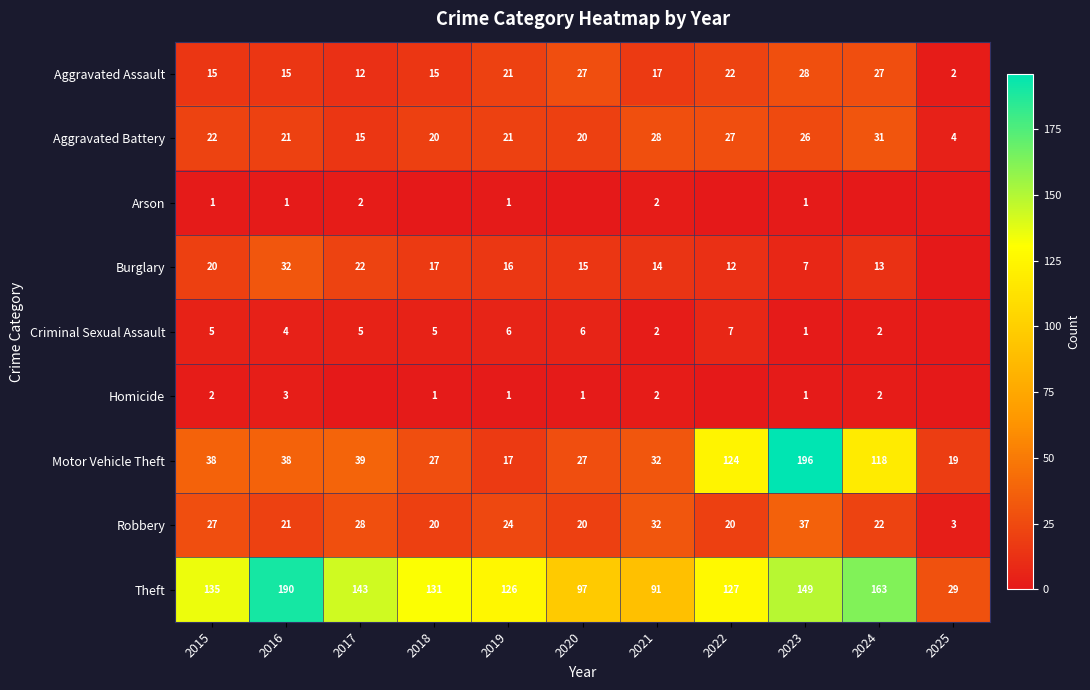

What is the sum of the Criminal Sexual Assault values at 2015 and 2020?

11